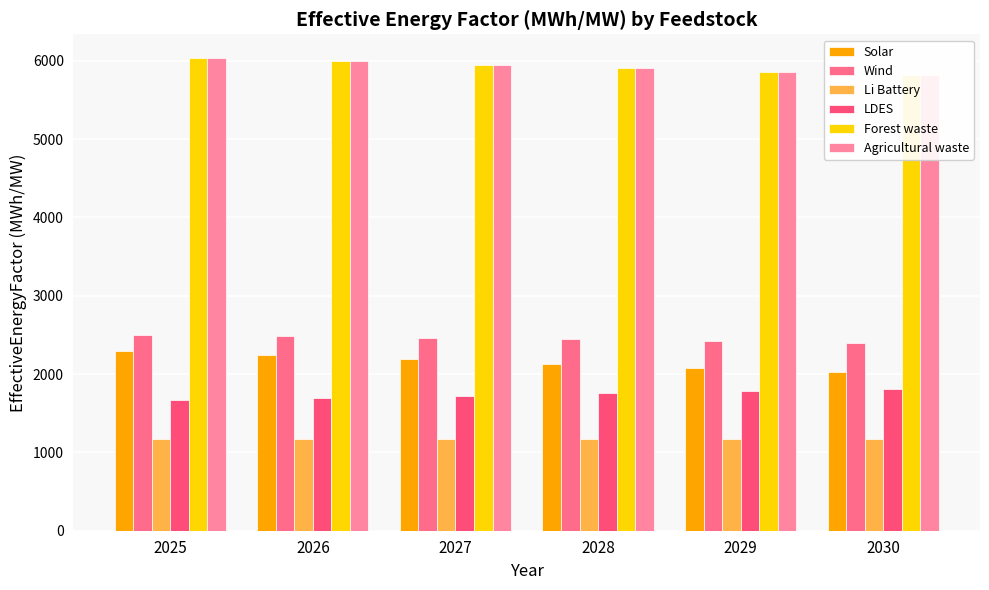

List the labels in order of Li Battery value, smallest first.

2025, 2026, 2027, 2028, 2029, 2030